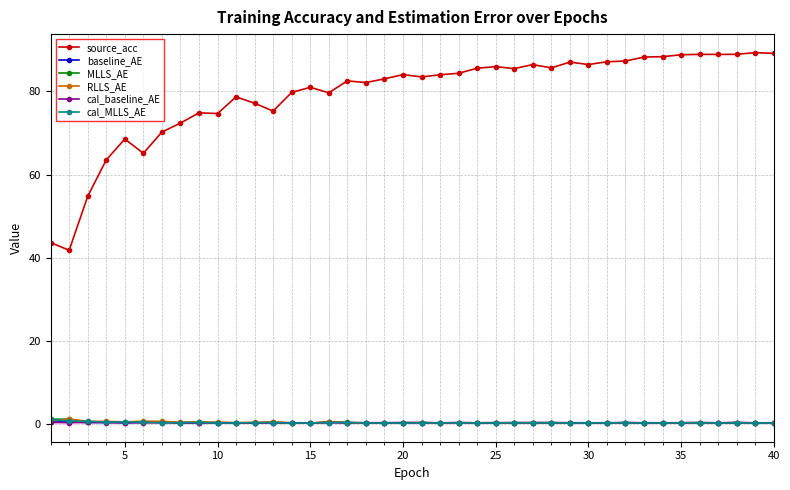

Which series has the largest total across all categories?

source_acc